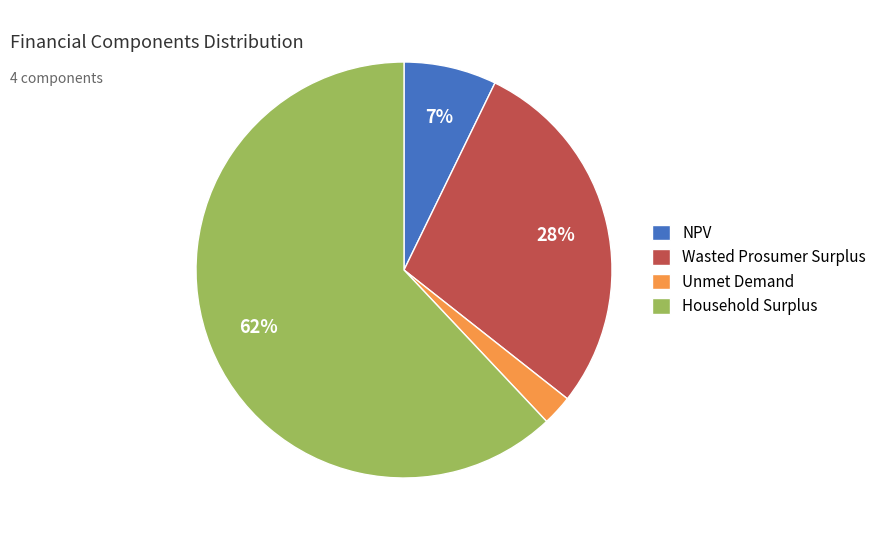

Does any single category account for the majority?

Yes